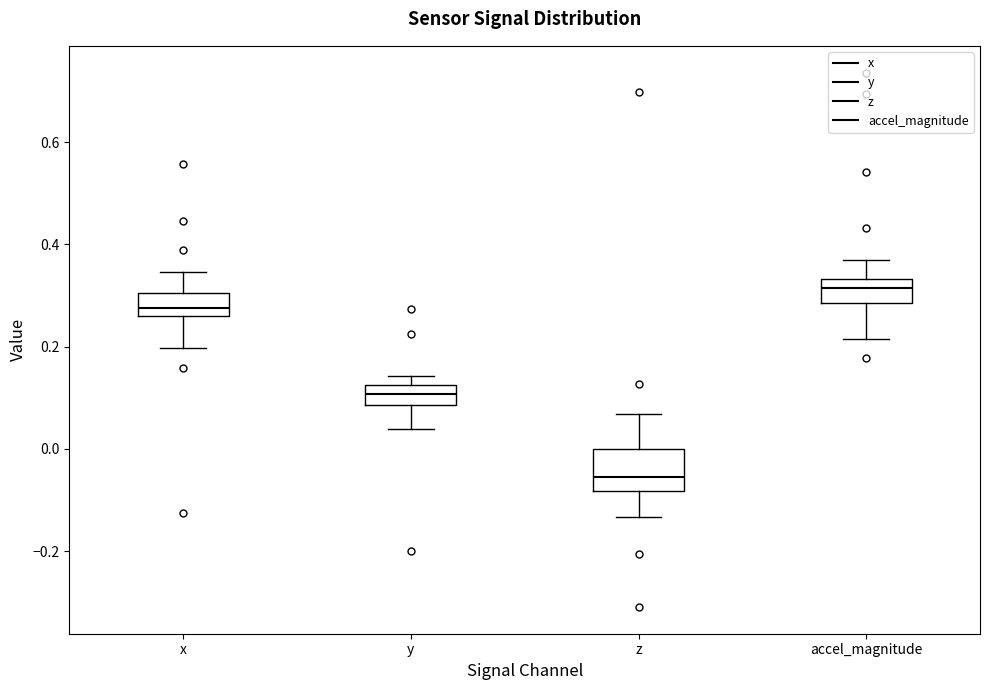

Which box is the tallest, from its lower edge to its upper edge?

z